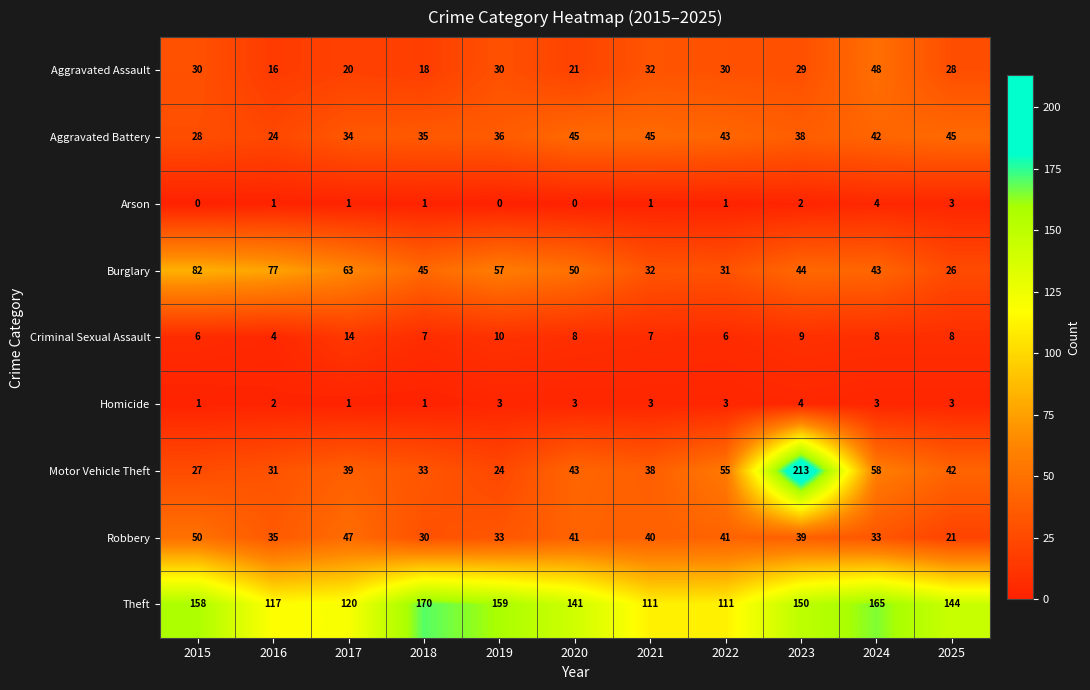

How many distinct data groups are displayed?

9